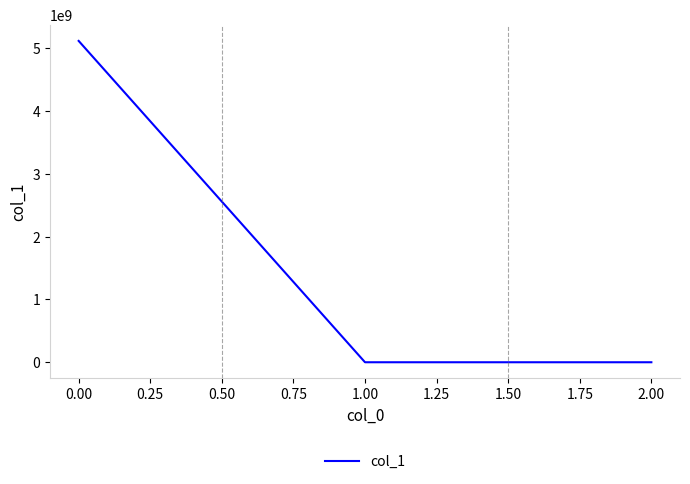

What is the difference between the maximum and minimum values?

5118119229.0